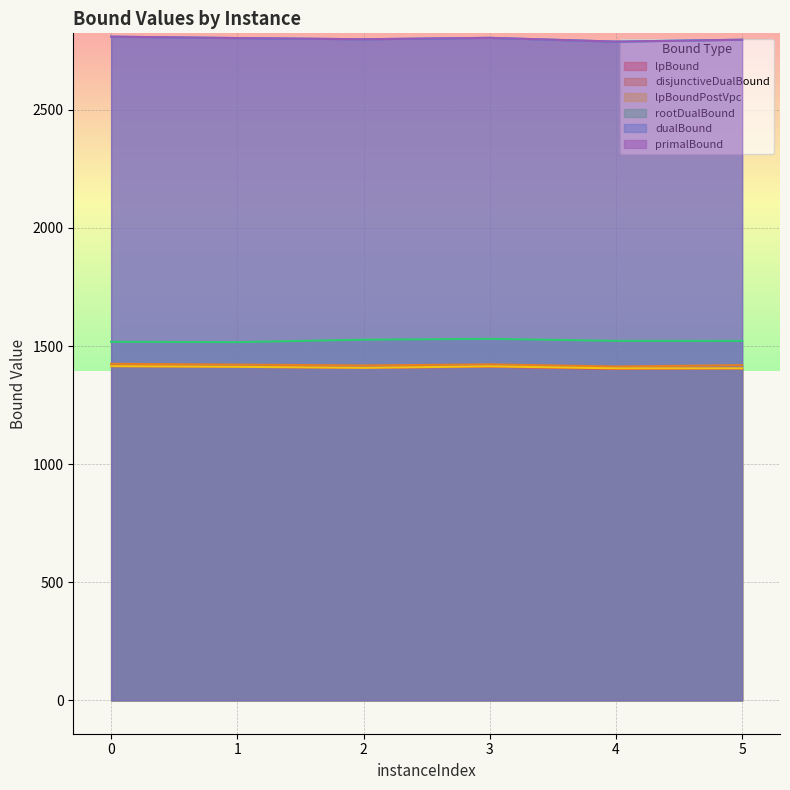

True or false: rootDualBound and dualBound intersect in this chart.

False